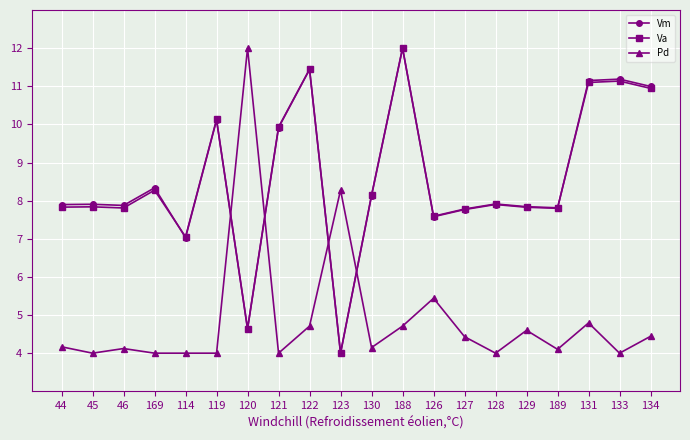

In Vm, how many points are higher than both neighbors (excluding endpoints)?

7